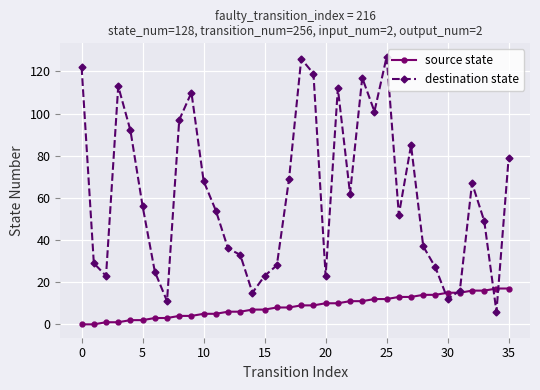

List the series in order of their overall mean, highest first.

destination state, source state